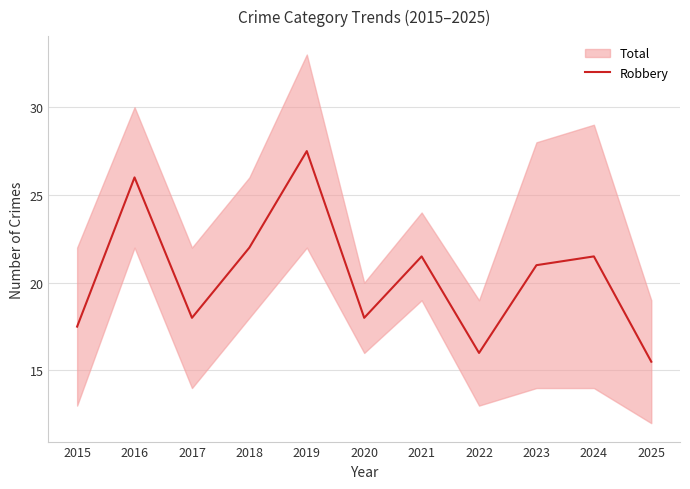

Count the number of categories in the chart.

11